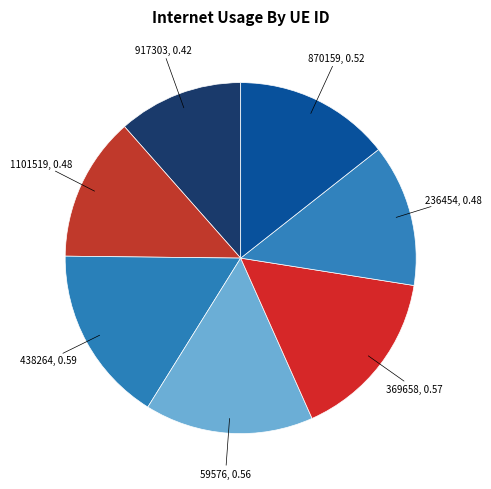

How many slices are in this pie chart?

7